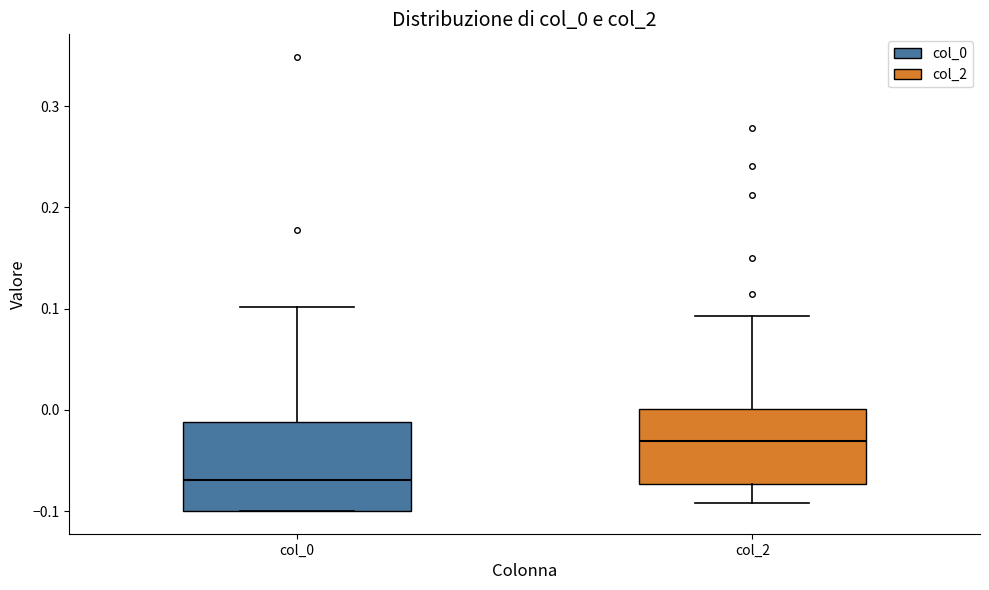

Reading left to right, read every box against the y-axis: the position of its median line, the range the box covers, and the ends of its whiskers. The values are not printed on the chart, so give them approximately, as read against the axis.

col_0: median -0.07, box -0.10 to -0.01, whiskers -0.10 to 0.10
col_2: median -0.03, box -0.07 to 0.00, whiskers -0.09 to 0.09